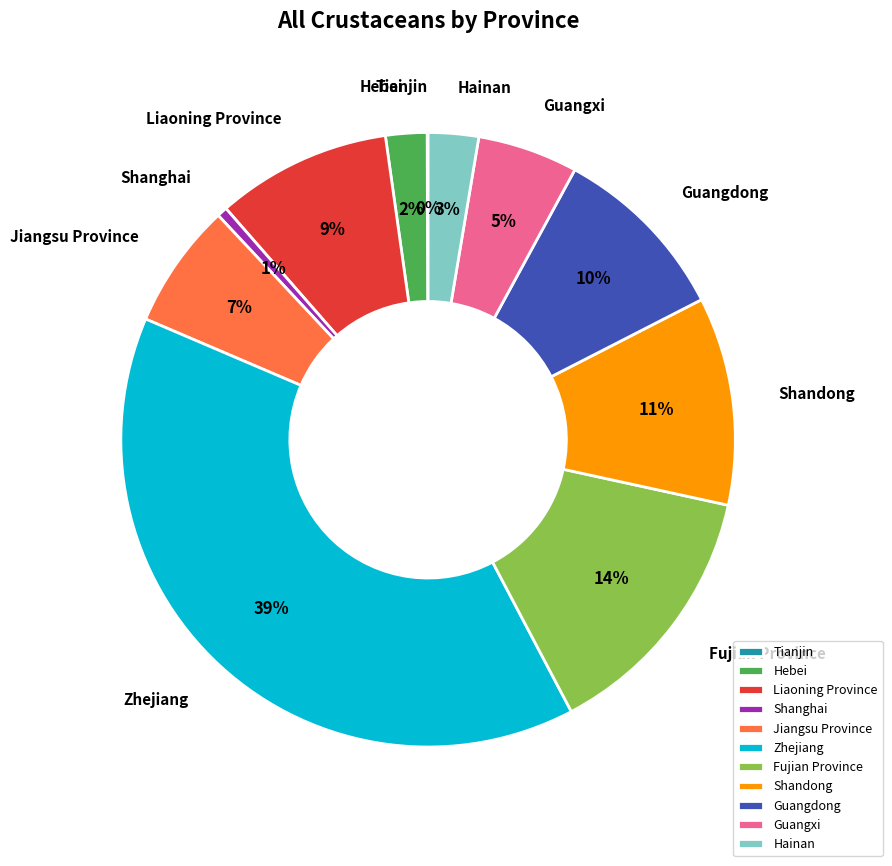

To the nearest percent, what percentage of the pie is Hainan?

3%